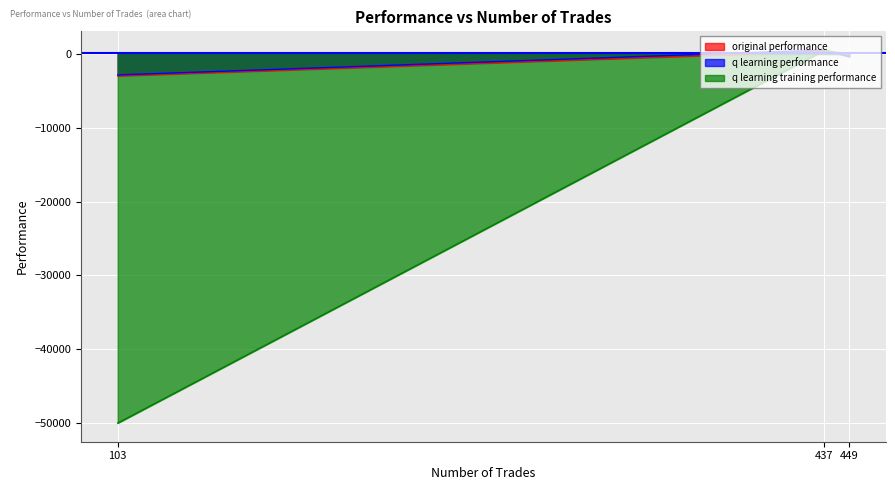

Which label corresponds to the largest value in the chart?

437